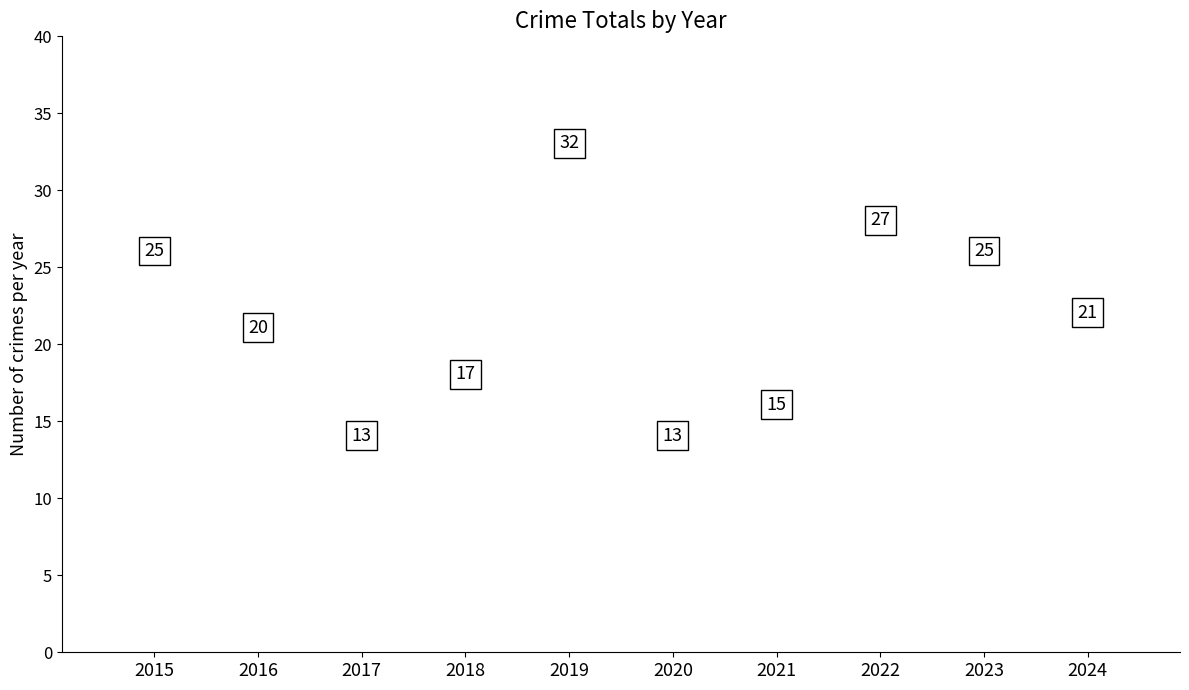

Approximately how many times larger is the value at 2021 compared to 2024?

0.7